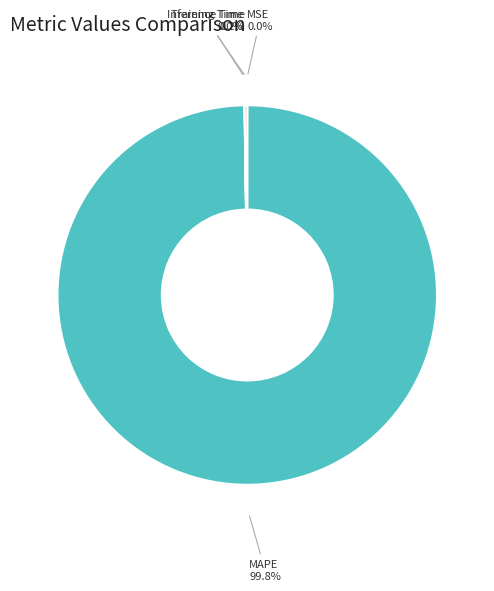

Does any single category account for the majority?

Yes